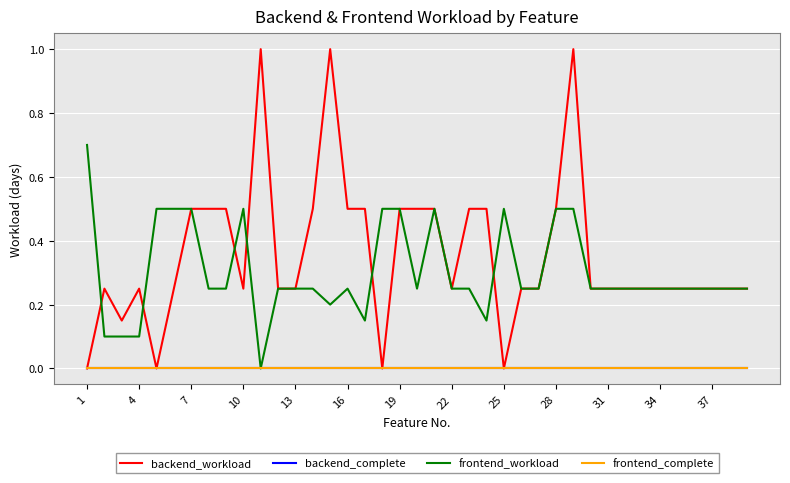

Does the chart display data point markers on the line(s)?

No